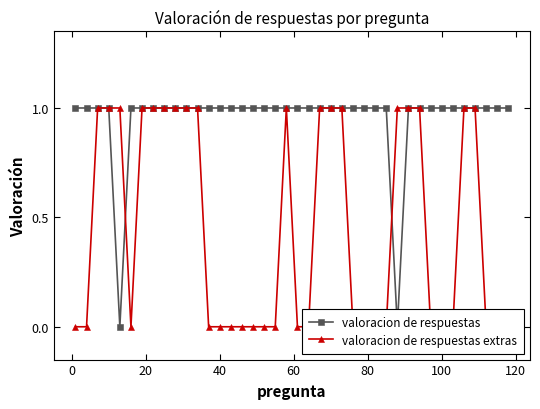

At how many categories does at least one series exceed 0?

40